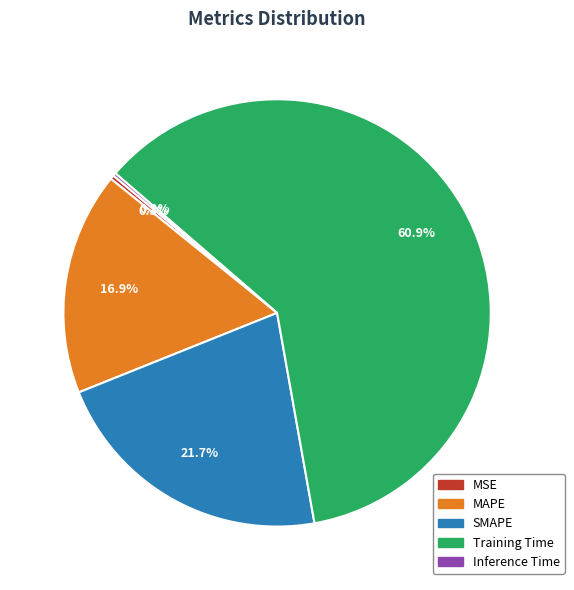

Which category has the biggest portion of the pie?

Training Time